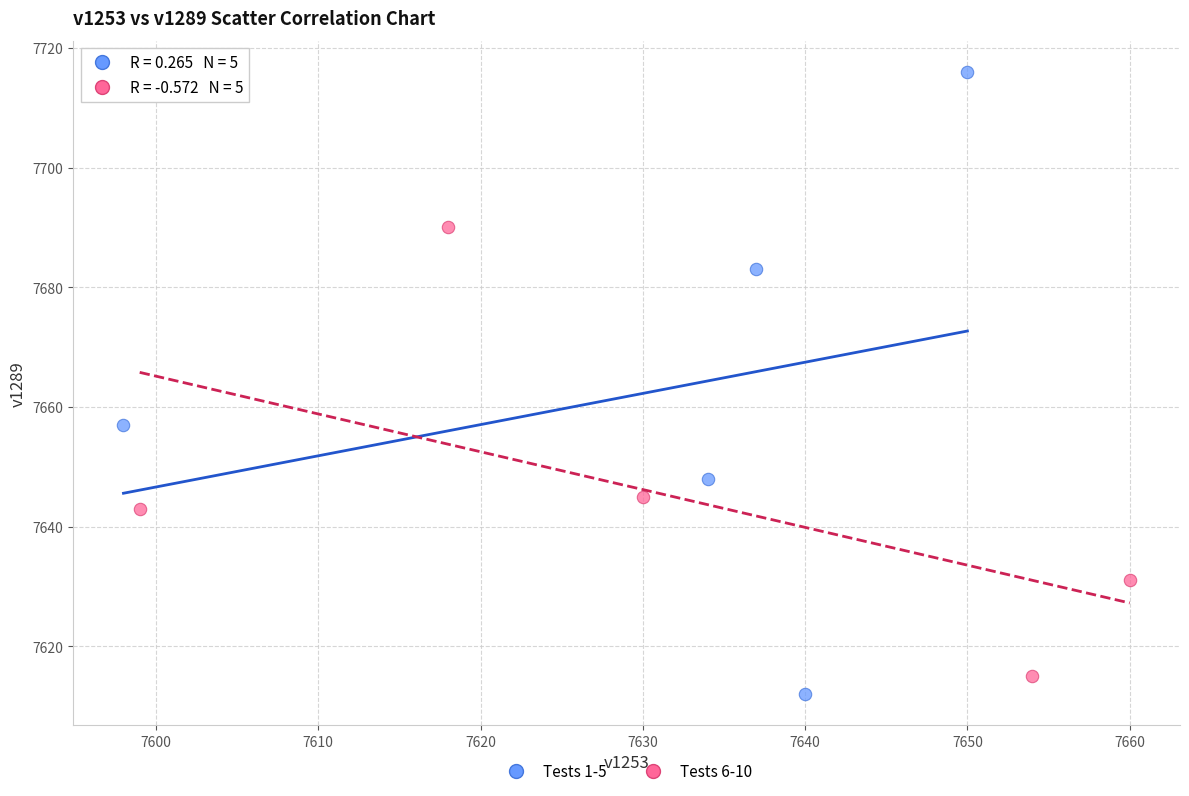

Which series contains the lowest Y value?

Tests 1-5